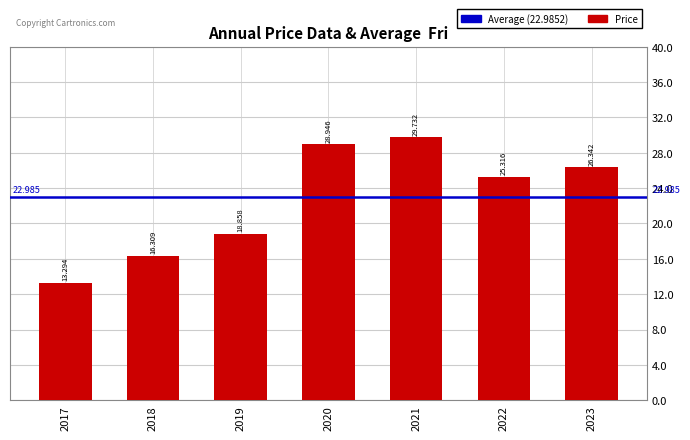

Where is the data nearest to the value 21?

2019